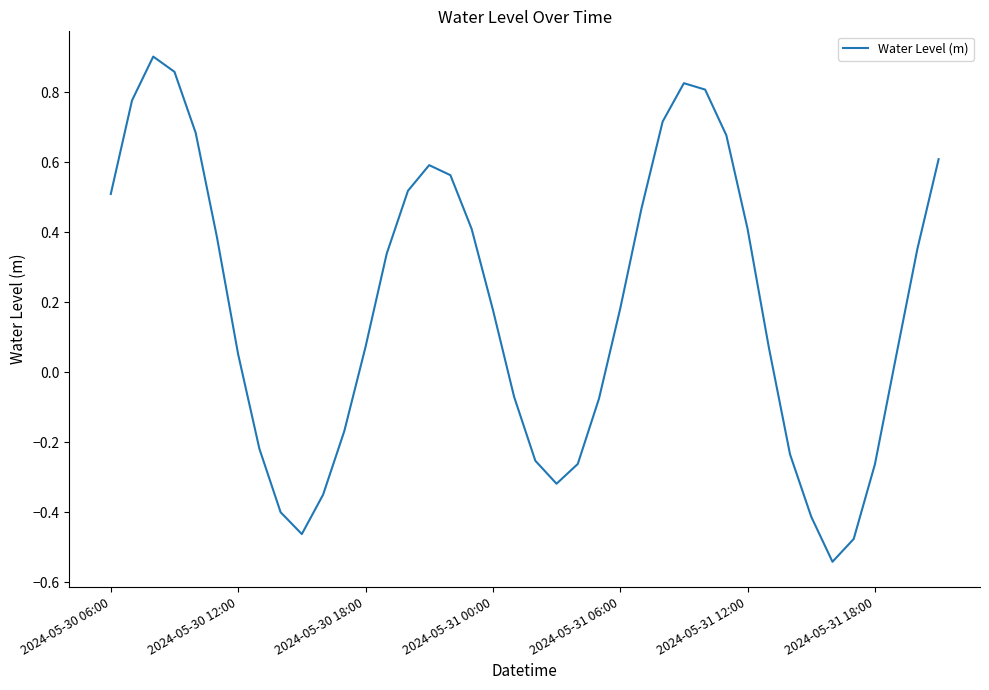

True or false: the data has more than 2 interior local peaks.

True